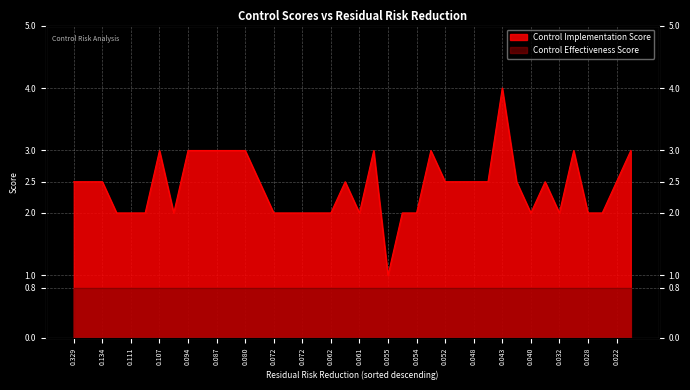

The chart shows a value of 2.5 at 0.0512091. True or false?

True